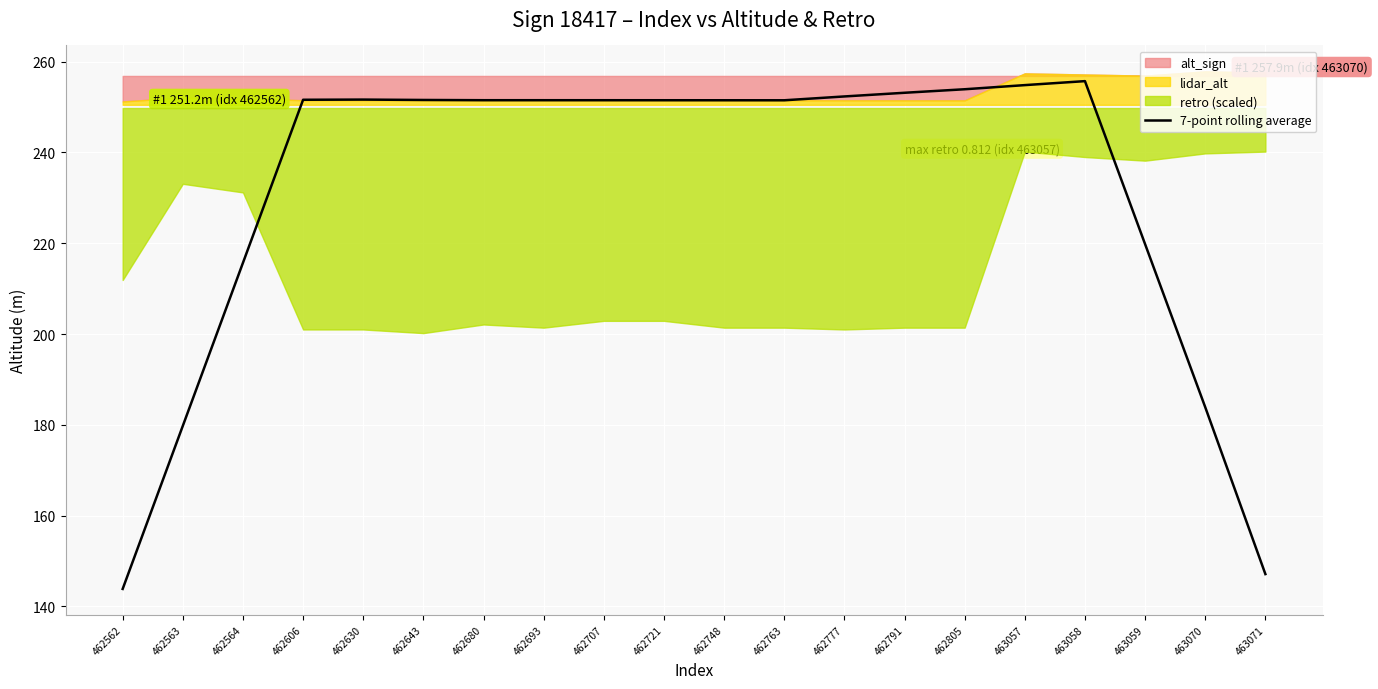

The value at 463070 is 299.1. True or false?

False